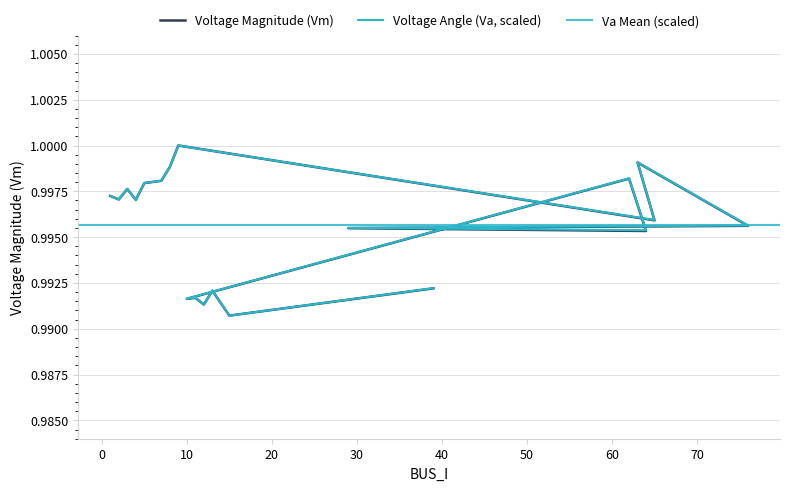

The Va series shows 1.7 at 12. True or false?

False